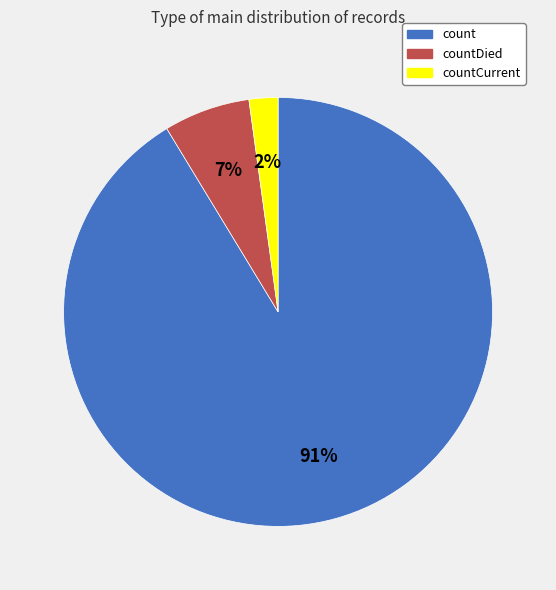

What is the smallest slice in the pie chart?

countCurrent